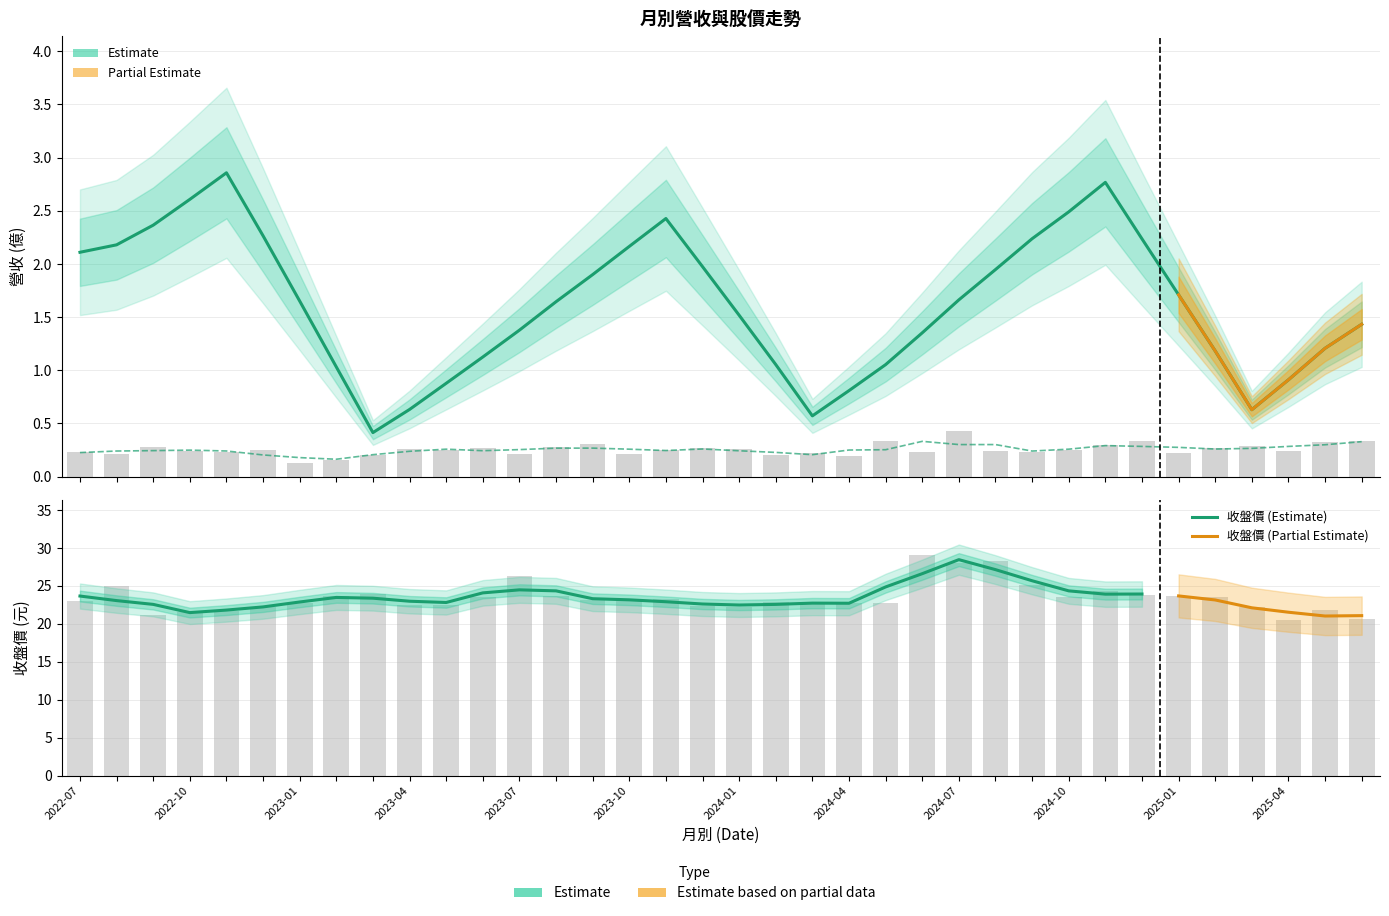

The value of 收盤價 at 2023-06 is 33.6. True or false?

False